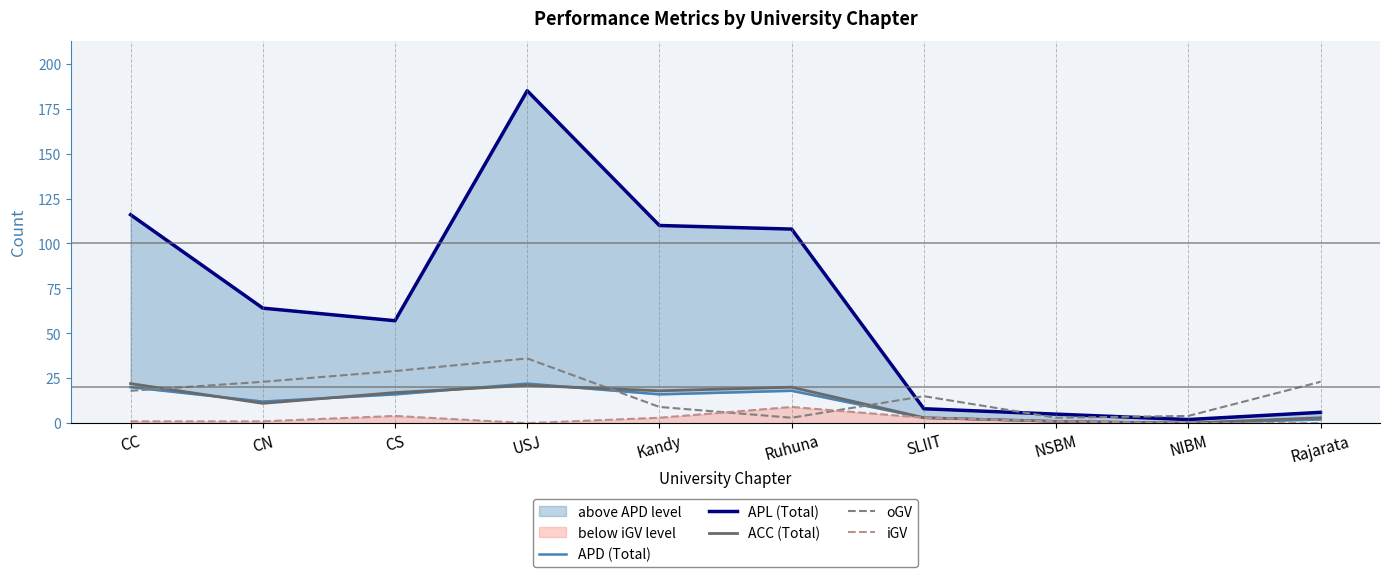

At which category does iGV reach its first local valley?

USJ